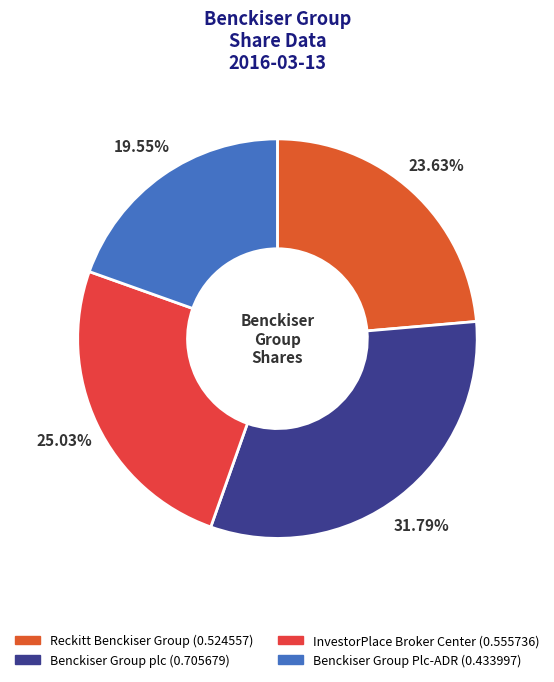

Which slice is the smallest?

Benckiser Group Plc-ADR